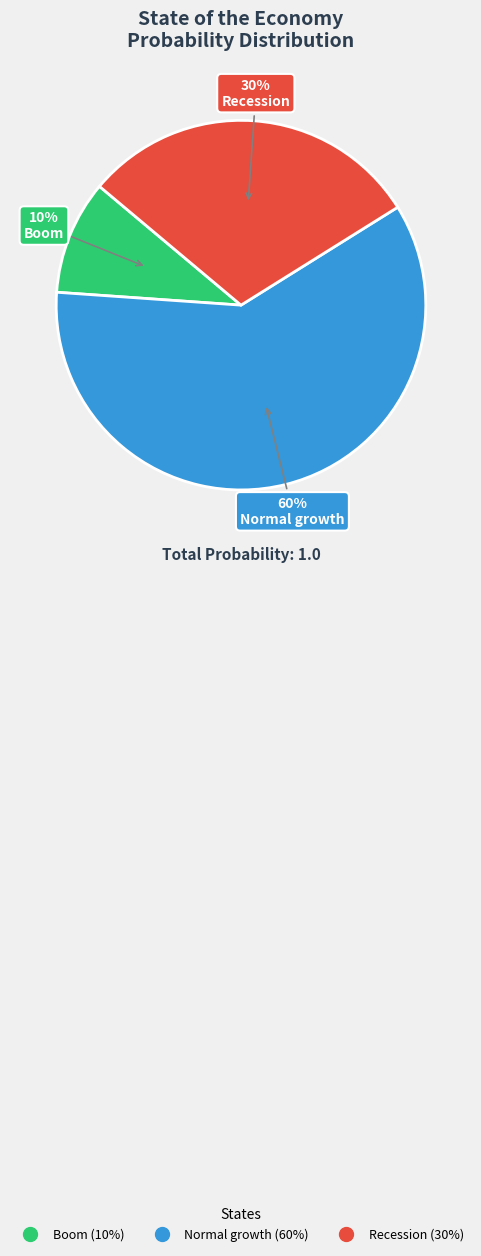

Count the number of slices in the pie.

3